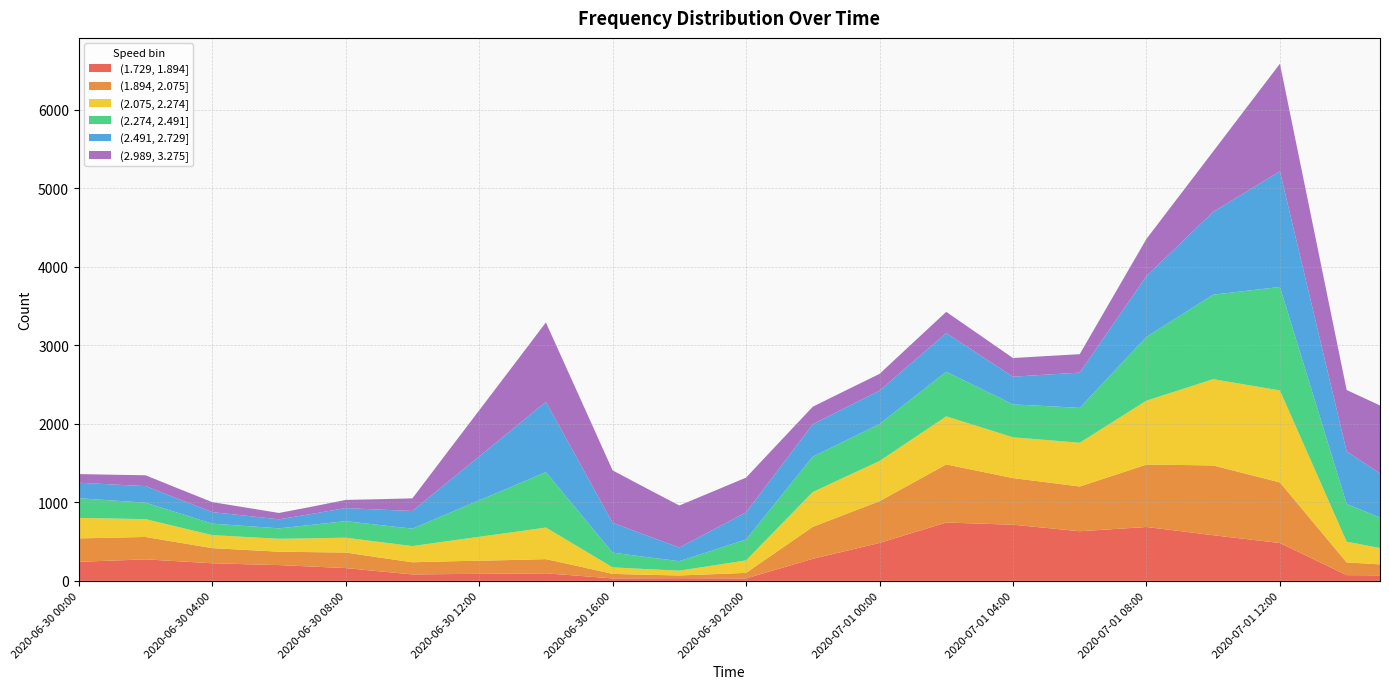

Reading right to left, extract all data points from this chart.

(1.729, 1.894]: 2020-07-01 15:00=70	2020-07-01 14:00=73	2020-07-01 13:00=278	2020-07-01 12:00=482	2020-07-01 11:00=532	2020-07-01 10:00=581	2020-07-01 09:00=634	2020-07-01 08:00=686	2020-07-01 07:00=659	2020-07-01 06:00=632	2020-07-01 05:00=674	2020-07-01 04:00=715	2020-07-01 03:00=729	2020-07-01 02:00=743	2020-07-01 01:00=613	2020-07-01 00:00=483	2020-06-30 23:00=382	2020-06-30 22:00=281	2020-06-30 21:00=156	2020-06-30 20:00=31	2020-06-30 19:00=32	2020-06-30 18:00=34	2020-06-30 17:00=32	2020-06-30 16:00=31	2020-06-30 15:00=64	2020-06-30 14:00=96	2020-06-30 13:00=92	2020-06-30 12:00=89	2020-06-30 11:00=86	2020-06-30 10:00=82	2020-06-30 09:00=122	2020-06-30 08:00=163	2020-06-30 07:00=182	2020-06-30 06:00=201	2020-06-30 05:00=212	2020-06-30 04:00=224	2020-06-30 03:00=249	2020-06-30 02:00=274	2020-06-30 01:00=258	2020-06-30 00:00=243
(1.894, 2.075]: 2020-07-01 15:00=140	2020-07-01 14:00=162	2020-07-01 13:00=467	2020-07-01 12:00=772	2020-07-01 11:00=830	2020-07-01 10:00=889	2020-07-01 09:00=842	2020-07-01 08:00=795	2020-07-01 07:00=682	2020-07-01 06:00=570	2020-07-01 05:00=582	2020-07-01 04:00=594	2020-07-01 03:00=667	2020-07-01 02:00=740	2020-07-01 01:00=636	2020-07-01 00:00=532	2020-06-30 23:00=470	2020-06-30 22:00=407	2020-06-30 21:00=239	2020-06-30 20:00=71	2020-06-30 19:00=53	2020-06-30 18:00=35	2020-06-30 17:00=46	2020-06-30 16:00=58	2020-06-30 15:00=120	2020-06-30 14:00=181	2020-06-30 13:00=174	2020-06-30 12:00=168	2020-06-30 11:00=162	2020-06-30 10:00=155	2020-06-30 09:00=176	2020-06-30 08:00=198	2020-06-30 07:00=184	2020-06-30 06:00=171	2020-06-30 05:00=182	2020-06-30 04:00=193	2020-06-30 03:00=239	2020-06-30 02:00=285	2020-06-30 01:00=292	2020-06-30 00:00=298
(2.075, 2.274]: 2020-07-01 15:00=208	2020-07-01 14:00=264	2020-07-01 13:00=718	2020-07-01 12:00=1171	2020-07-01 11:00=1135	2020-07-01 10:00=1099	2020-07-01 09:00=956	2020-07-01 08:00=814	2020-07-01 07:00=686	2020-07-01 06:00=557	2020-07-01 05:00=538	2020-07-01 04:00=519	2020-07-01 03:00=566	2020-07-01 02:00=612	2020-07-01 01:00=562	2020-07-01 00:00=511	2020-06-30 23:00=478	2020-06-30 22:00=444	2020-06-30 21:00=302	2020-06-30 20:00=159	2020-06-30 19:00=110	2020-06-30 18:00=61	2020-06-30 17:00=72	2020-06-30 16:00=83	2020-06-30 15:00=242	2020-06-30 14:00=402	2020-06-30 13:00=353	2020-06-30 12:00=304	2020-06-30 11:00=255	2020-06-30 10:00=206	2020-06-30 09:00=198	2020-06-30 08:00=189	2020-06-30 07:00=176	2020-06-30 06:00=164	2020-06-30 05:00=165	2020-06-30 04:00=166	2020-06-30 03:00=196	2020-06-30 02:00=227	2020-06-30 01:00=244	2020-06-30 00:00=261
(2.274, 2.491]: 2020-07-01 15:00=389	2020-07-01 14:00=481	2020-07-01 13:00=900	2020-07-01 12:00=1318	2020-07-01 11:00=1197	2020-07-01 10:00=1076	2020-07-01 09:00=944	2020-07-01 08:00=812	2020-07-01 07:00=628	2020-07-01 06:00=444	2020-07-01 05:00=432	2020-07-01 04:00=419	2020-07-01 03:00=494	2020-07-01 02:00=569	2020-07-01 01:00=520	2020-07-01 00:00=471	2020-06-30 23:00=460	2020-06-30 22:00=450	2020-06-30 21:00=358	2020-06-30 20:00=266	2020-06-30 19:00=194	2020-06-30 18:00=121	2020-06-30 17:00=154	2020-06-30 16:00=188	2020-06-30 15:00=447	2020-06-30 14:00=706	2020-06-30 13:00=585	2020-06-30 12:00=464	2020-06-30 11:00=343	2020-06-30 10:00=222	2020-06-30 09:00=216	2020-06-30 08:00=211	2020-06-30 07:00=172	2020-06-30 06:00=133	2020-06-30 05:00=140	2020-06-30 04:00=146	2020-06-30 03:00=178	2020-06-30 02:00=210	2020-06-30 01:00=230	2020-06-30 00:00=251
(2.491, 2.729]: 2020-07-01 15:00=561	2020-07-01 14:00=669	2020-07-01 13:00=1071	2020-07-01 12:00=1473	2020-07-01 11:00=1264	2020-07-01 10:00=1055	2020-07-01 09:00=915	2020-07-01 08:00=775	2020-07-01 07:00=612	2020-07-01 06:00=449	2020-07-01 05:00=401	2020-07-01 04:00=353	2020-07-01 03:00=422	2020-07-01 02:00=492	2020-07-01 01:00=459	2020-07-01 00:00=426	2020-06-30 23:00=420	2020-06-30 22:00=413	2020-06-30 21:00=380	2020-06-30 20:00=346	2020-06-30 19:00=260	2020-06-30 18:00=174	2020-06-30 17:00=277	2020-06-30 16:00=380	2020-06-30 15:00=638	2020-06-30 14:00=895	2020-06-30 13:00=728	2020-06-30 12:00=560	2020-06-30 11:00=392	2020-06-30 10:00=225	2020-06-30 09:00=196	2020-06-30 08:00=166	2020-06-30 07:00=140	2020-06-30 06:00=115	2020-06-30 05:00=131	2020-06-30 04:00=147	2020-06-30 03:00=179	2020-06-30 02:00=211	2020-06-30 01:00=204	2020-06-30 00:00=197
(2.989, 3.275]: 2020-07-01 15:00=866	2020-07-01 14:00=782	2020-07-01 13:00=1076	2020-07-01 12:00=1370	2020-07-01 11:00=1070	2020-07-01 10:00=769	2020-07-01 09:00=621	2020-07-01 08:00=473	2020-07-01 07:00=354	2020-07-01 06:00=235	2020-07-01 05:00=236	2020-07-01 04:00=238	2020-07-01 03:00=254	2020-07-01 02:00=270	2020-07-01 01:00=242	2020-07-01 00:00=213	2020-06-30 23:00=218	2020-06-30 22:00=223	2020-06-30 21:00=332	2020-06-30 20:00=442	2020-06-30 19:00=488	2020-06-30 18:00=535	2020-06-30 17:00=601	2020-06-30 16:00=667	2020-06-30 15:00=839	2020-06-30 14:00=1011	2020-06-30 13:00=798	2020-06-30 12:00=586	2020-06-30 11:00=374	2020-06-30 10:00=161	2020-06-30 09:00=132	2020-06-30 08:00=104	2020-06-30 07:00=92	2020-06-30 06:00=81	2020-06-30 05:00=104	2020-06-30 04:00=127	2020-06-30 03:00=132	2020-06-30 02:00=138	2020-06-30 01:00=124	2020-06-30 00:00=110